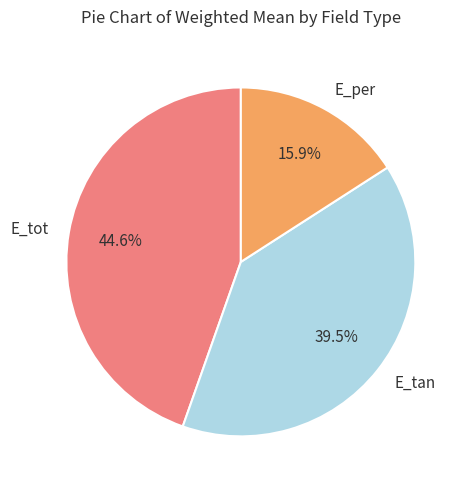

What is the ratio of the value at E_tot to the value at E_tan?

1.1